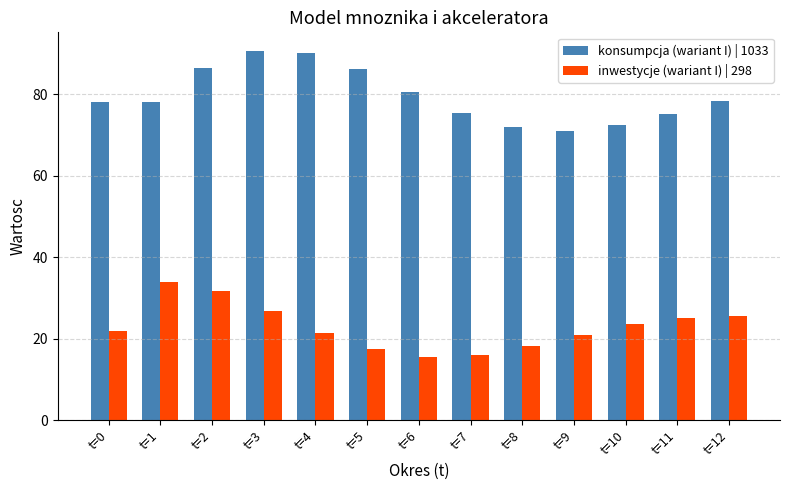

At t=5, list the series in order from largest to smallest.

konsumpcja (wariant I) | 1033, inwestycje (wariant I) | 298